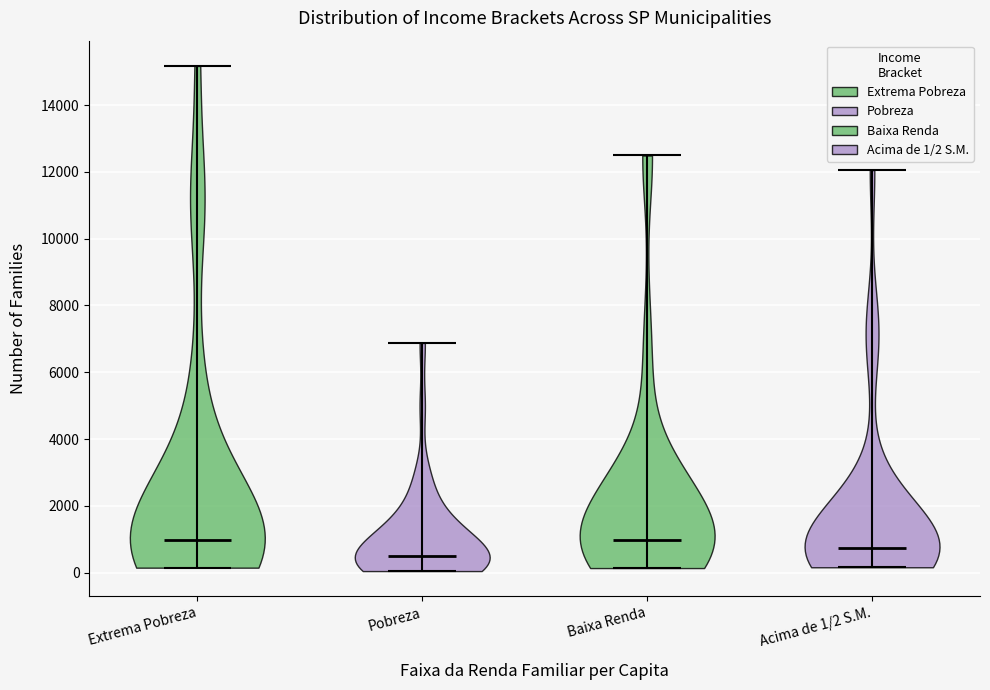

Reading left to right, read every violin against the y-axis: where its median line is, and the lowest and highest points it reaches. The values are not printed on the chart, so give them approximately, as read against the axis.

Extrema Pobreza: median line 1000, lowest point 200, highest point 15200
Pobreza: median line 600, lowest point 0, highest point 6800
Baixa Renda: median line 1000, lowest point 200, highest point 12400
Acima de 1/2 S.M.: median line 800, lowest point 200, highest point 12000